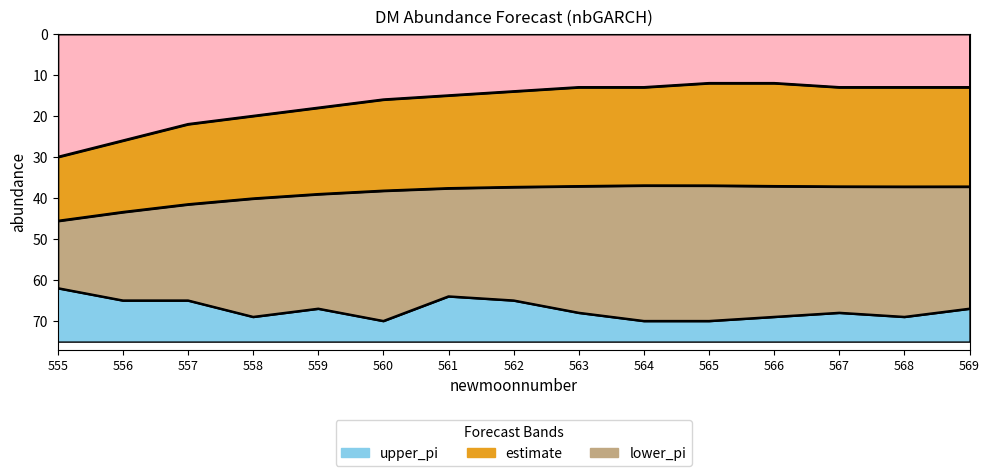

Reading right to left, list all the values displayed in this chart.

upper_pi: 67.0	69.0	68.0	69.0	70.0	70.0	68.0	65.0	64.0	70.0	67.0	69.0	65.0	65.0	62.0
estimate: 37.2	37.2	37.2	37.1	37.0	37.0	37.1	37.3	37.6	38.2	39.1	40.1	41.5	43.4	45.6
lower_pi: 13.0	13.0	13.0	12.0	12.0	13.0	13.0	14.0	15.0	16.0	18.0	20.0	22.0	26.0	30.0